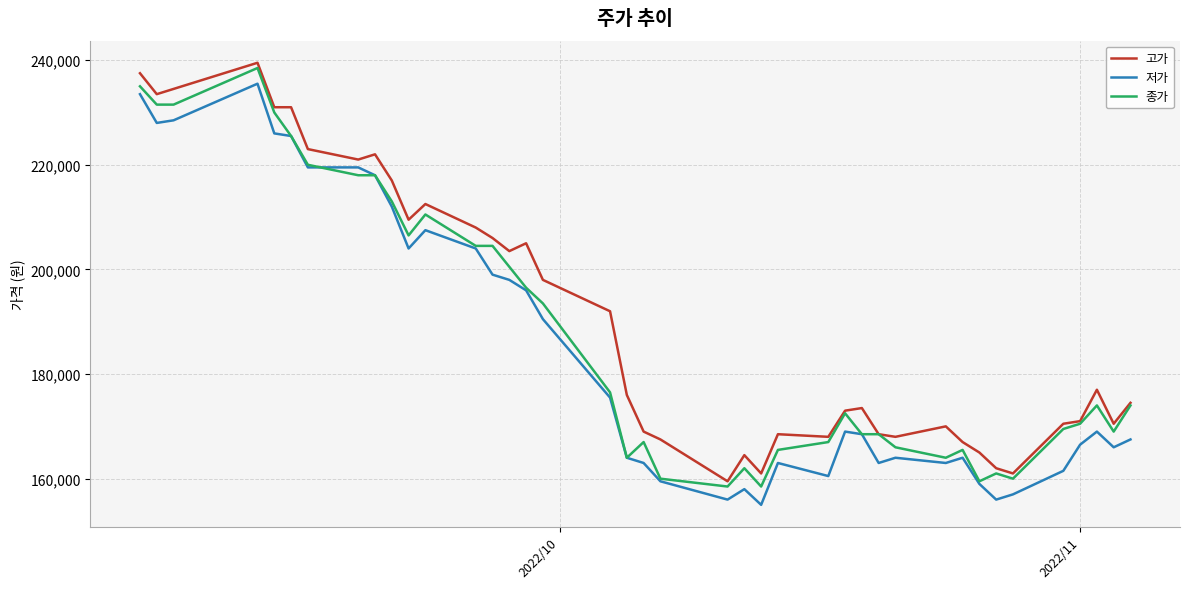

What is the greatest value displayed?

239500